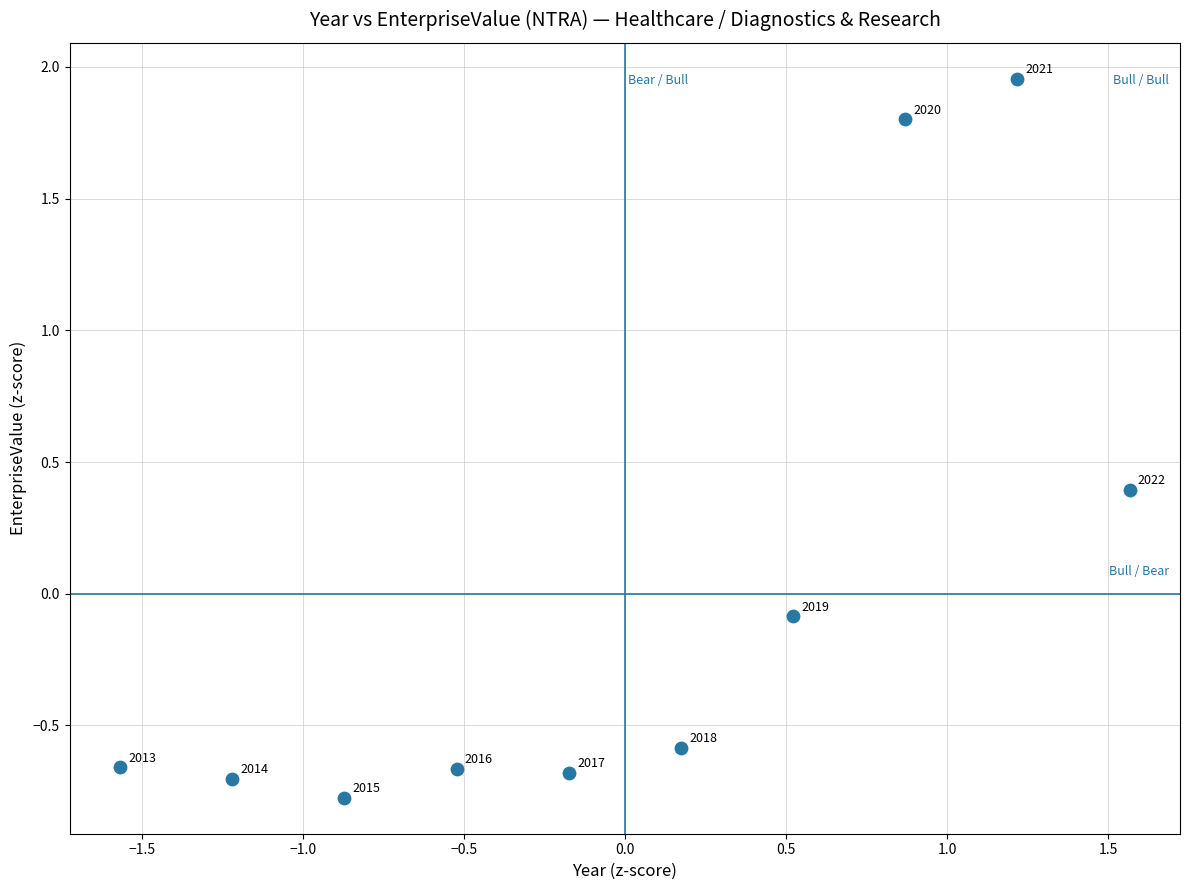

What is the range of Y values (max minus min)?

2.7